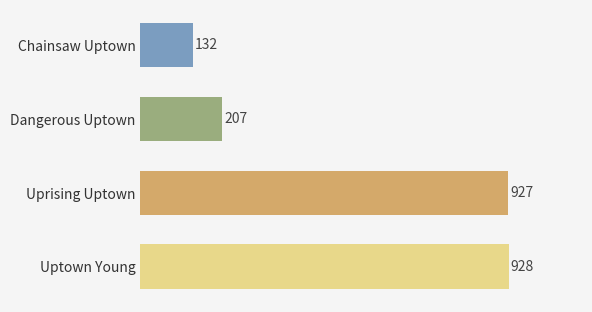

True or false: the data shows 64 at Chainsaw Uptown.

False